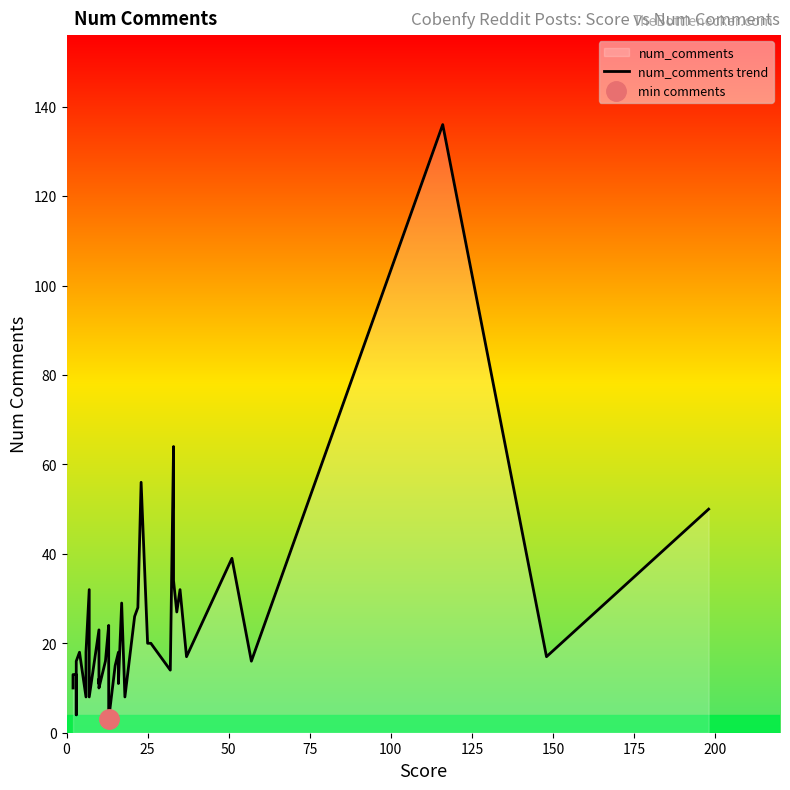

How many interior local valleys (lower than both neighbors) does the data have?

13